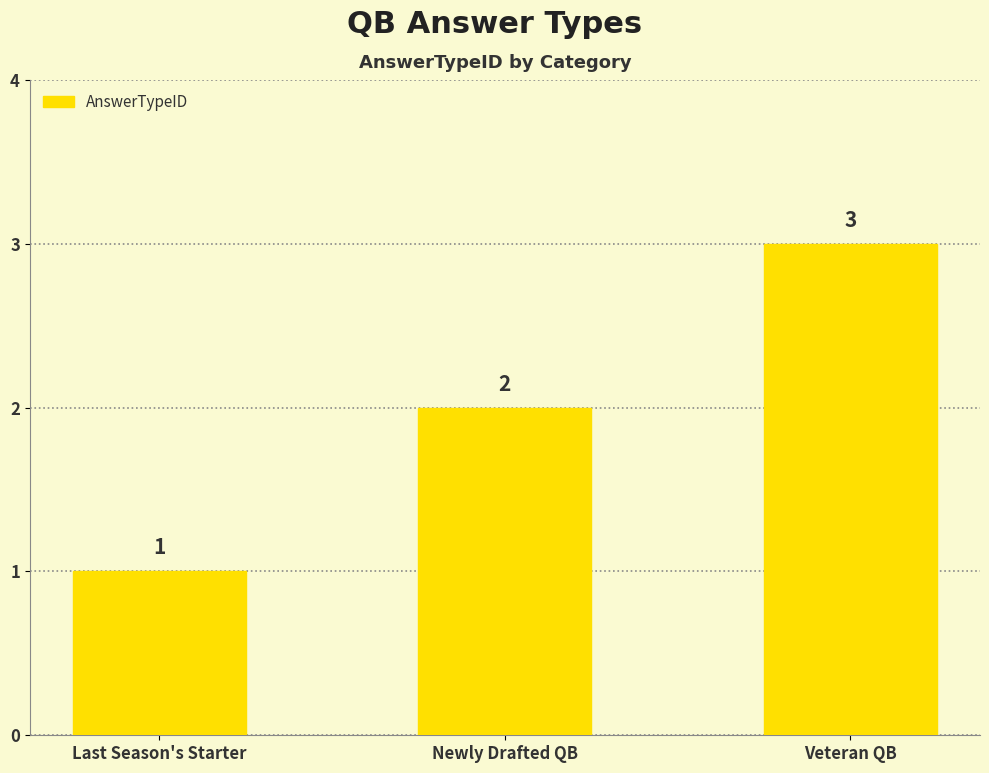

What is the label of the 2nd bar from the left?

Newly Drafted QB